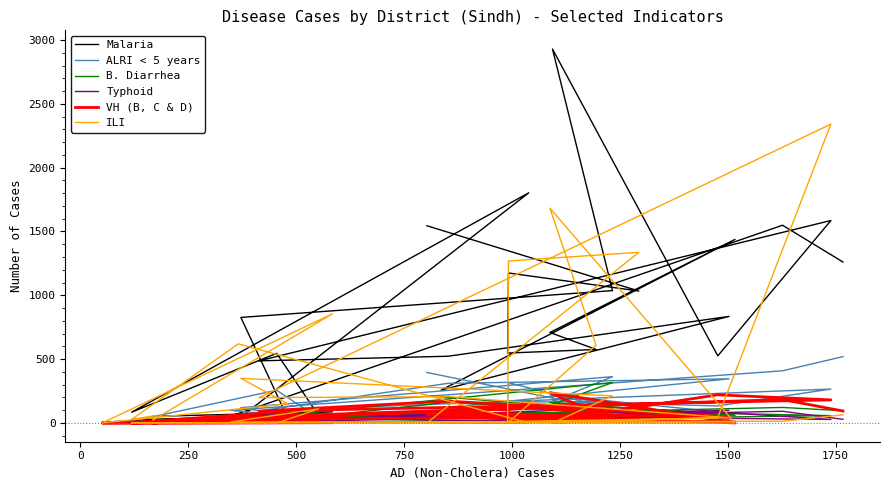

Reading right to left, what are all the values shown in this chart?

Malaria: 1545	1034	1175	548	576	709	1438	258	835	523	487	1586	526	2929	1037	827	37	7	88	52	5	29	31	1803	85	546	58	53	1549	1261
ALRI < 5 years: 396	57	316	164	168	219	74	118	346	311	94	266	134	170	363	120	59	0	45	2	9	10	12	122	14	257	38	99	409	520
B. Diarrhea: 214	83	79	49	101	160	61	76	31	163	0	58	76	146	317	27	15	2	25	5	0	5	39	84	12	42	0	23	122	96
Typhoid: 63	17	18	26	25	7	15	4	100	50	75	28	85	0	114	10	18	0	12	0	2	3	53	11	14	5	7	4	92	29
VH (B, C & D): 65	23	23	133	77	238	1	78	48	171	93	181	221	22	46	29	12	0	3	0	0	0	33	115	3	85	28	43	184	94
ILI: 0	1337	1269	0	609	1683	0	2	41	207	199	2341	44	0	213	350	150	1	855	23	60	28	620	0	0	0	111	8	14	64